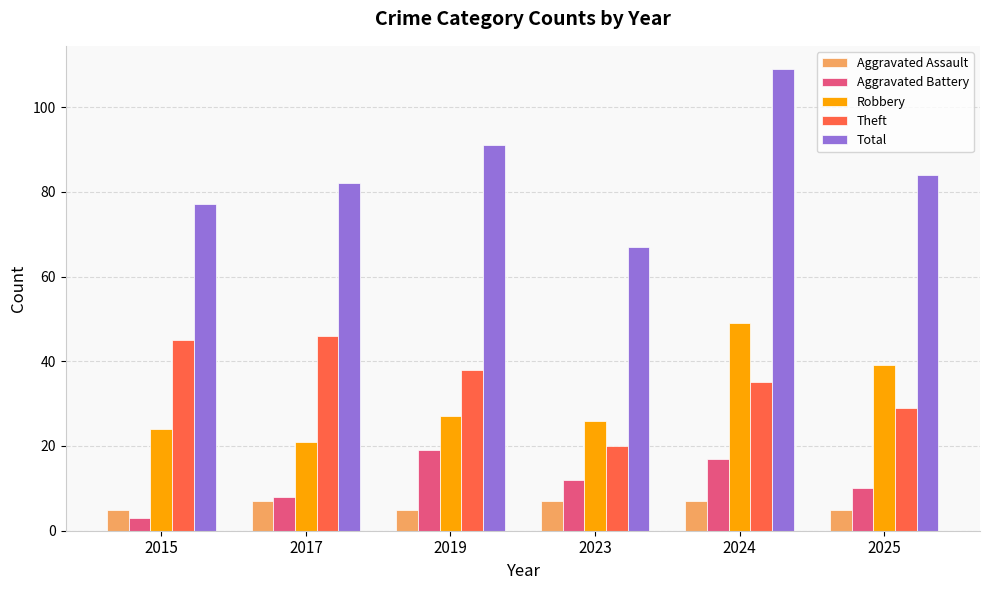

The value of Theft at 2023 is 35. True or false?

False